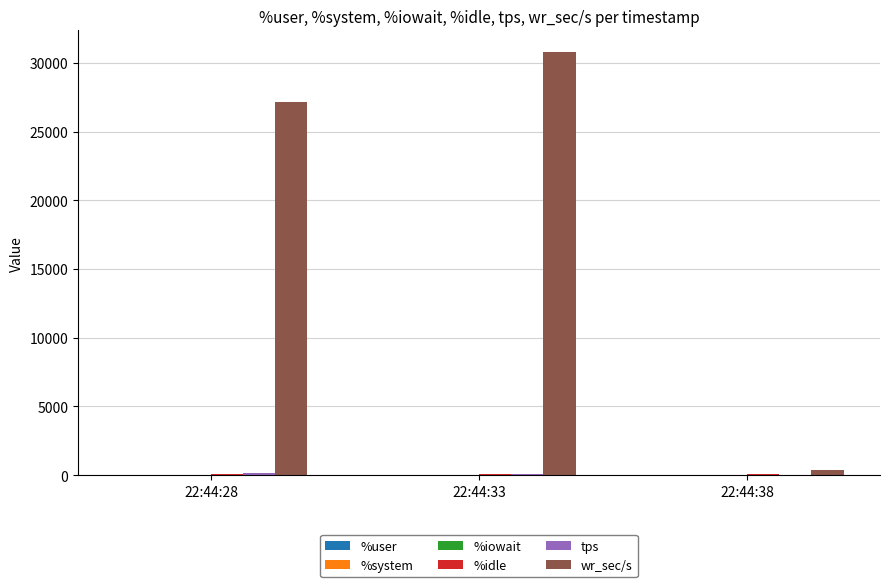

Are the bars horizontal?

No